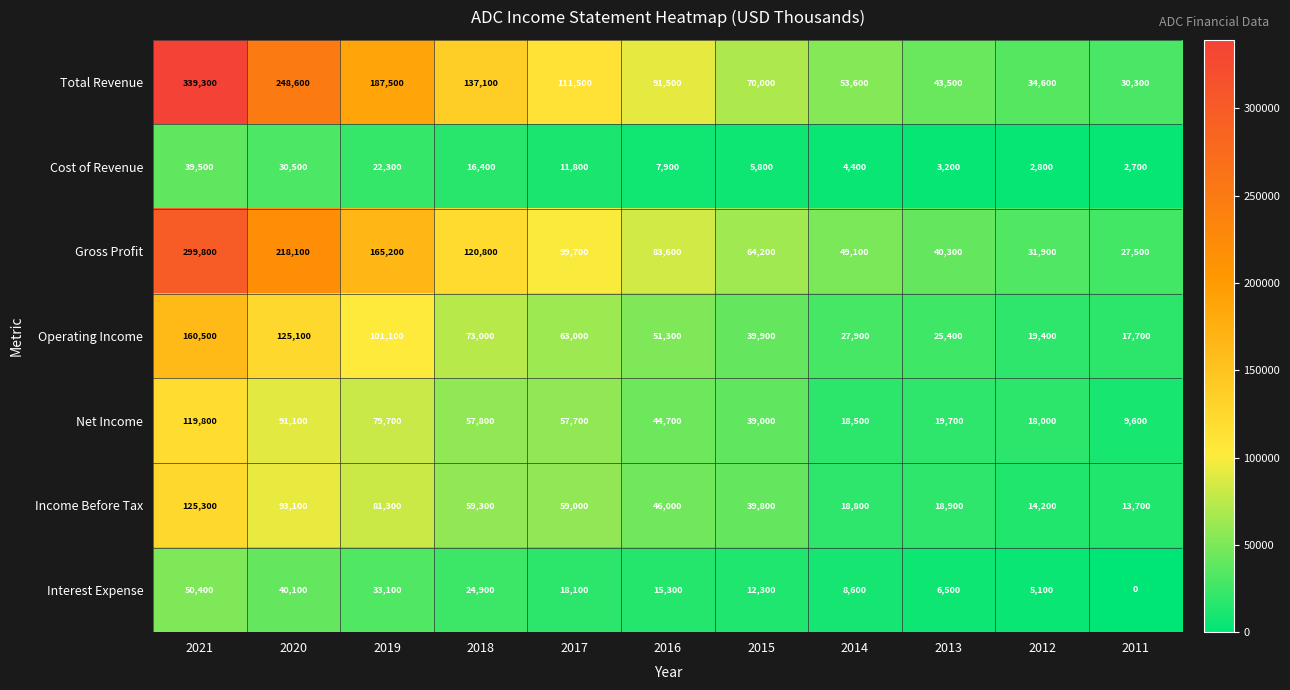

Read the Interest Expense value at 2015.

12300